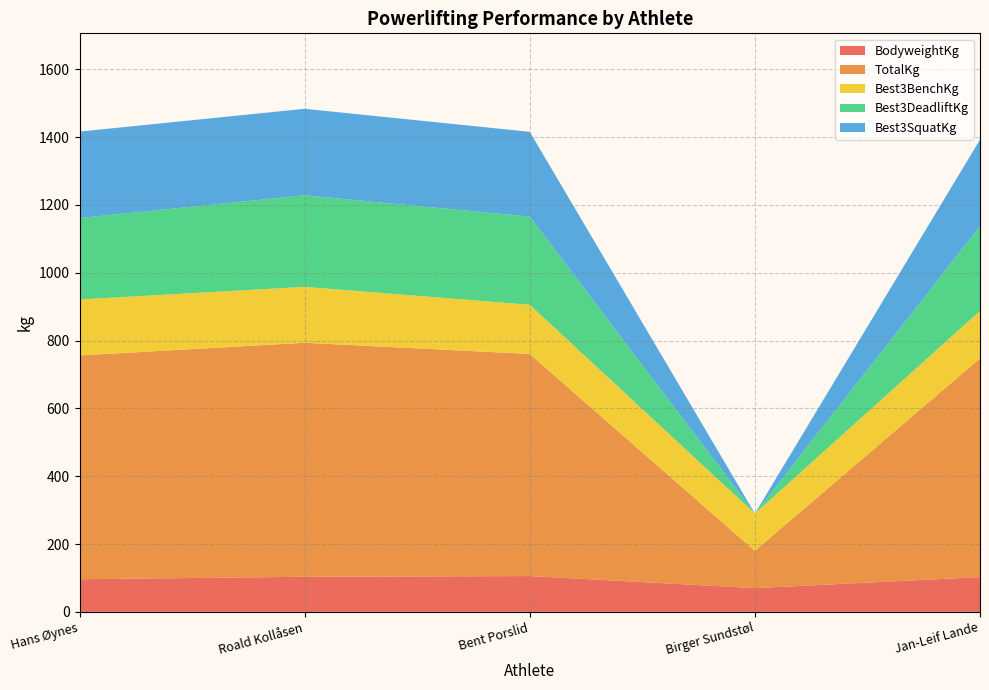

Reading left to right, list all the values displayed in this chart.

BodyweightKg: Hans Øynes=96.2	Roald Kollåsen=103.5	Bent Porslid=105.6	Birger Sundstøl=70.0	Jan-Leif Lande=102.5
TotalKg: Hans Øynes=660.0	Roald Kollåsen=690.0	Bent Porslid=655.0	Birger Sundstøl=110.0	Jan-Leif Lande=645.0
Best3BenchKg: Hans Øynes=165.0	Roald Kollåsen=165.0	Bent Porslid=145.0	Birger Sundstøl=110.0	Jan-Leif Lande=140.0
Best3DeadliftKg: Hans Øynes=240.0	Roald Kollåsen=270.0	Bent Porslid=260.0	Birger Sundstøl=0.0	Jan-Leif Lande=250.0
Best3SquatKg: Hans Øynes=255.0	Roald Kollåsen=255.0	Bent Porslid=250.0	Birger Sundstøl=0.0	Jan-Leif Lande=255.0